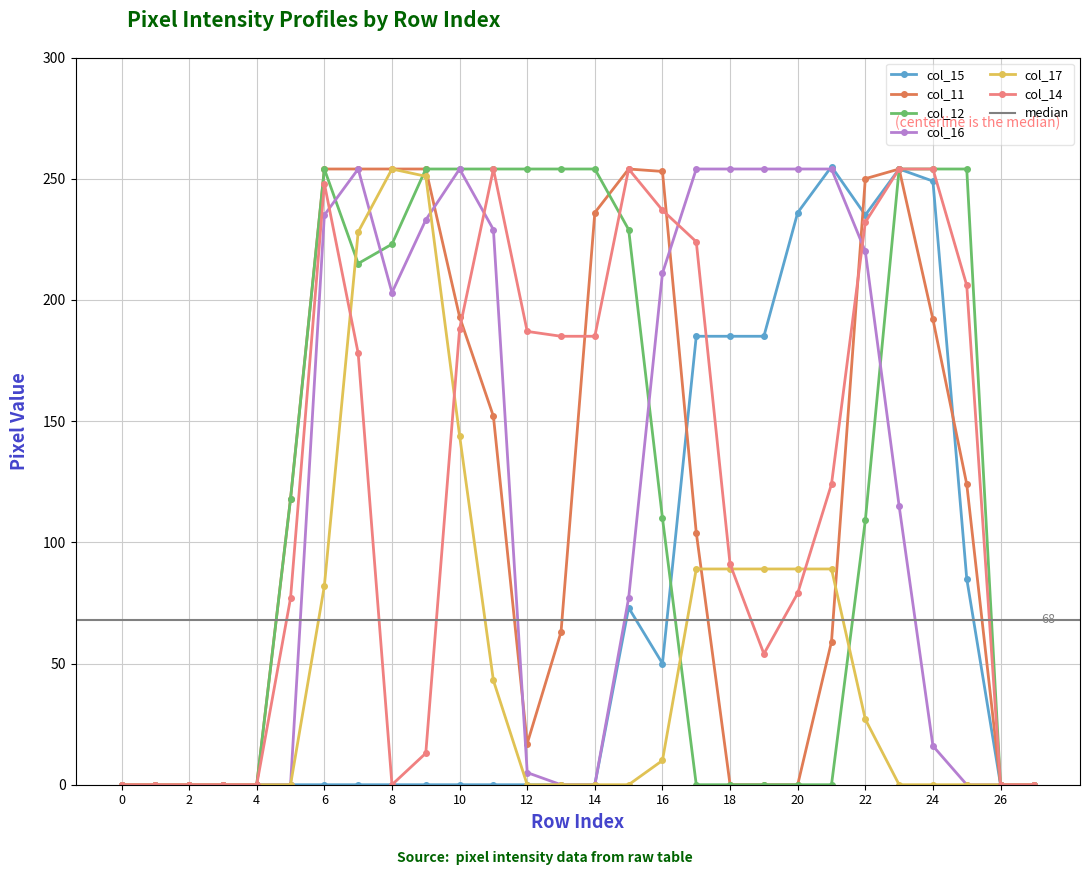

What is the average value of the col_14 series?

126